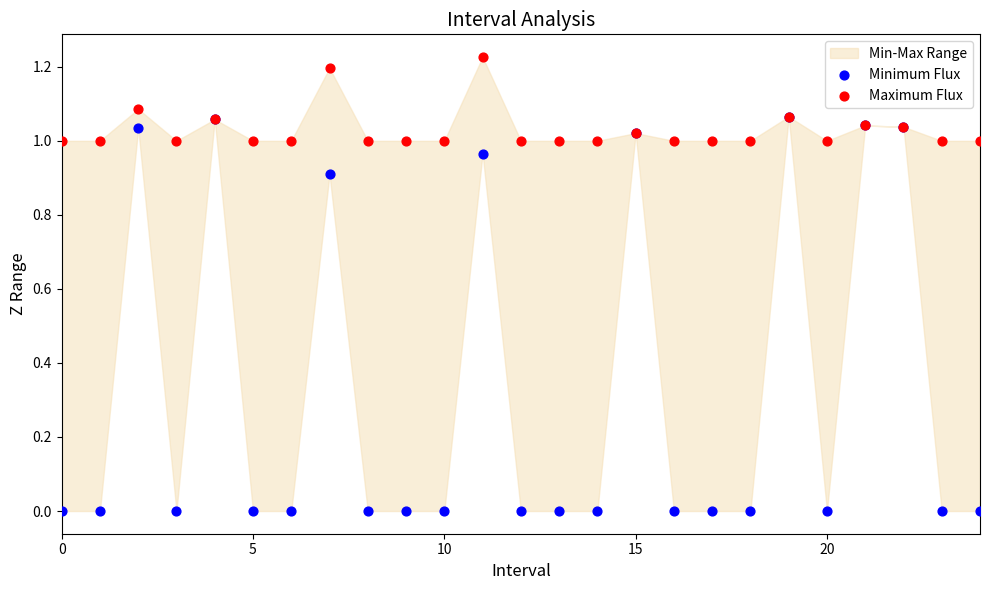

Which series has the largest Y range (max minus min)?

Minimum Flux